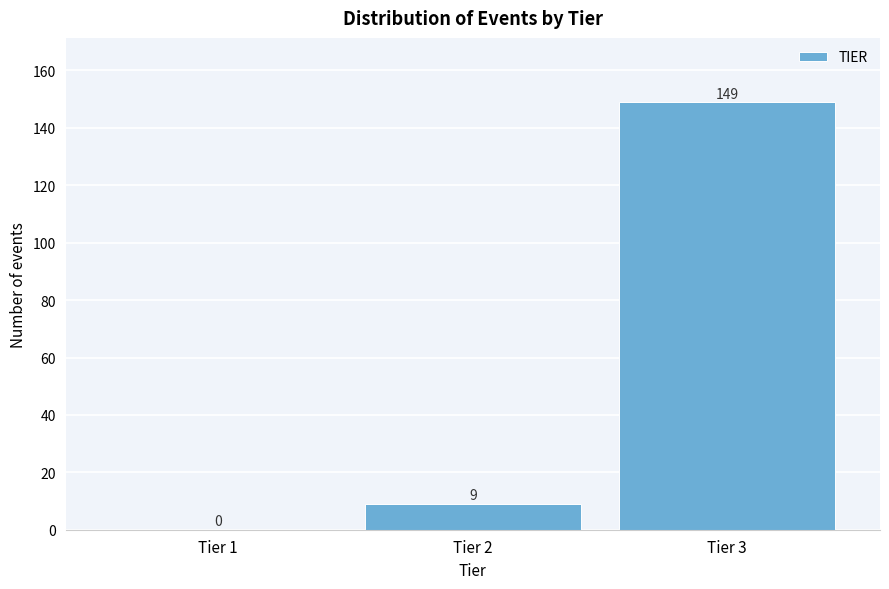

Reading left to right, list all the values displayed in this chart.

Tier 1=0	Tier 2=9	Tier 3=149